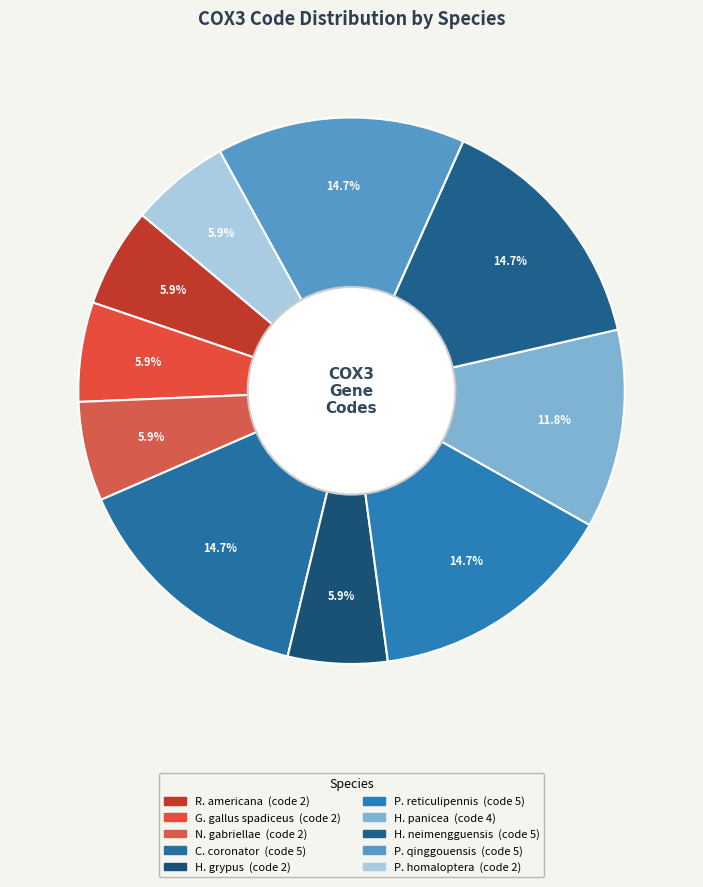

To the nearest percent, what is the difference between the largest and smallest slice percentages?

9%